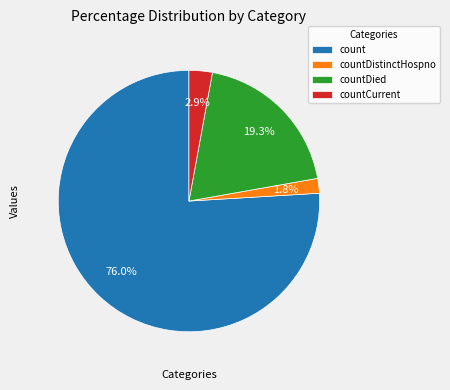

Which has a higher value, count or countDistinctHospno?

count